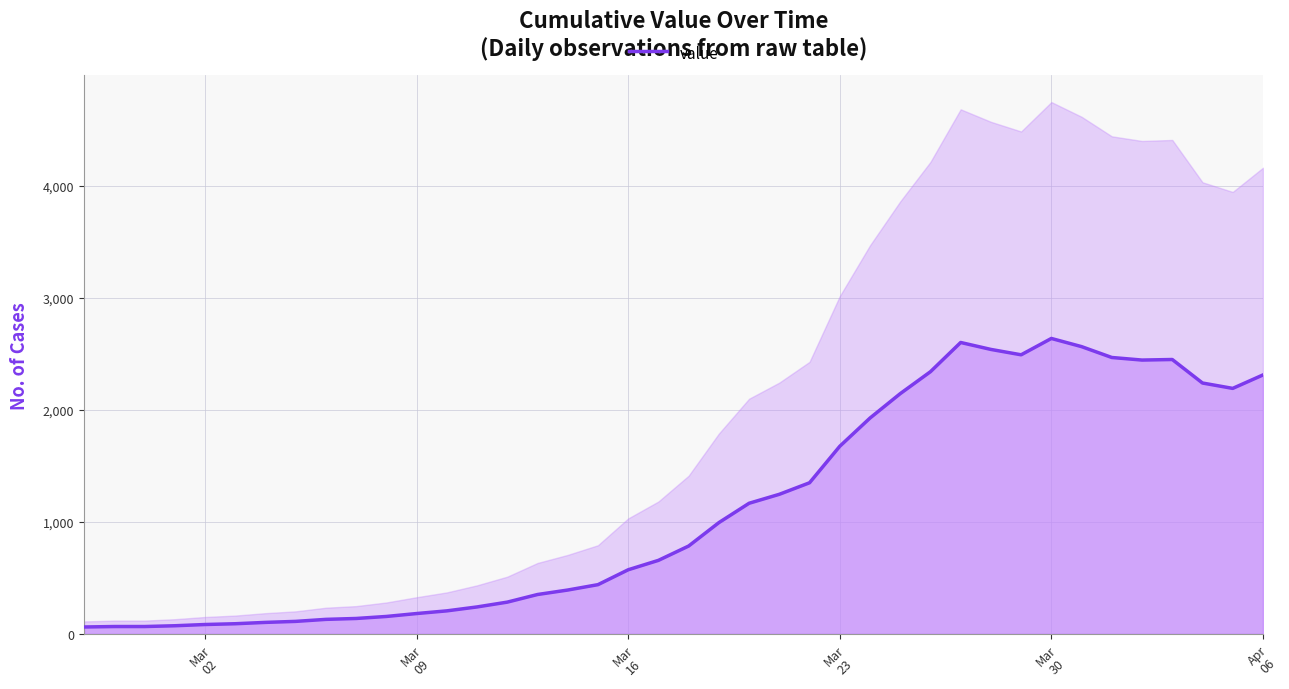

What is the highest value of the value series?

2639